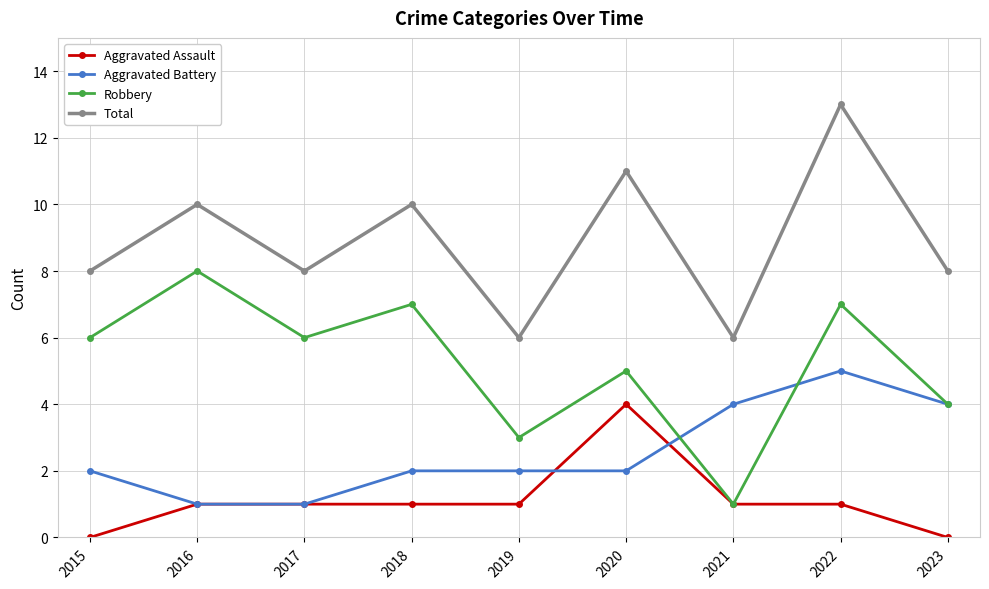

The value of Robbery at 2021 is 0. True or false?

False